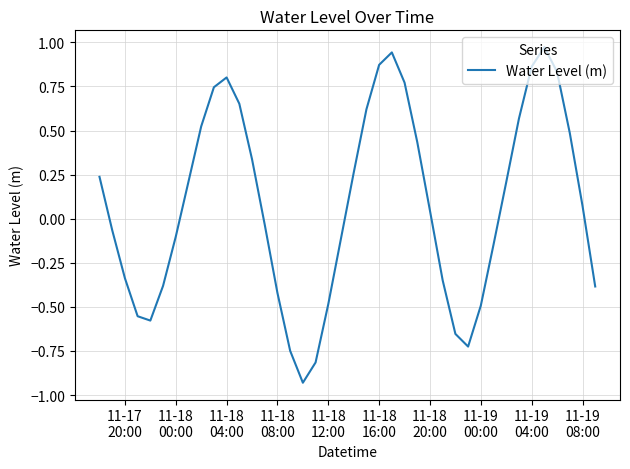

What is the difference between the maximum and minimum values?

1.9